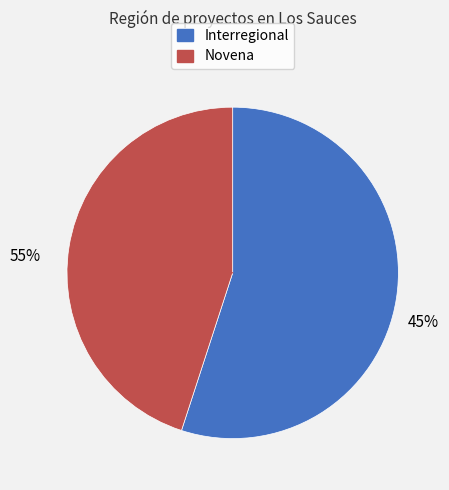

How many slices are in this pie chart?

2